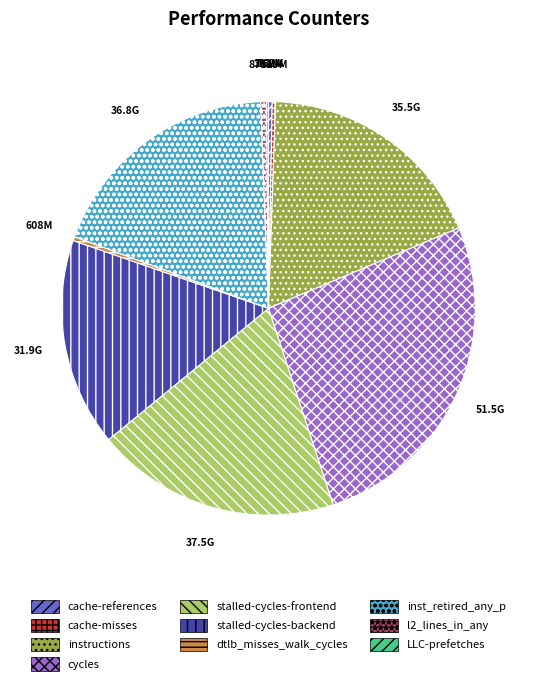

What is the ratio of the value at inst_retired_any_p to the value at stalled-cycles-backend?

1.2